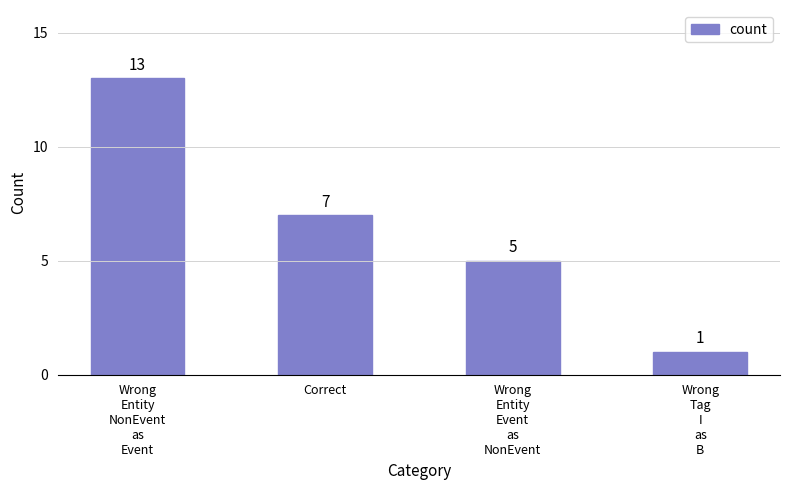

What is the difference between the maximum and minimum values?

12